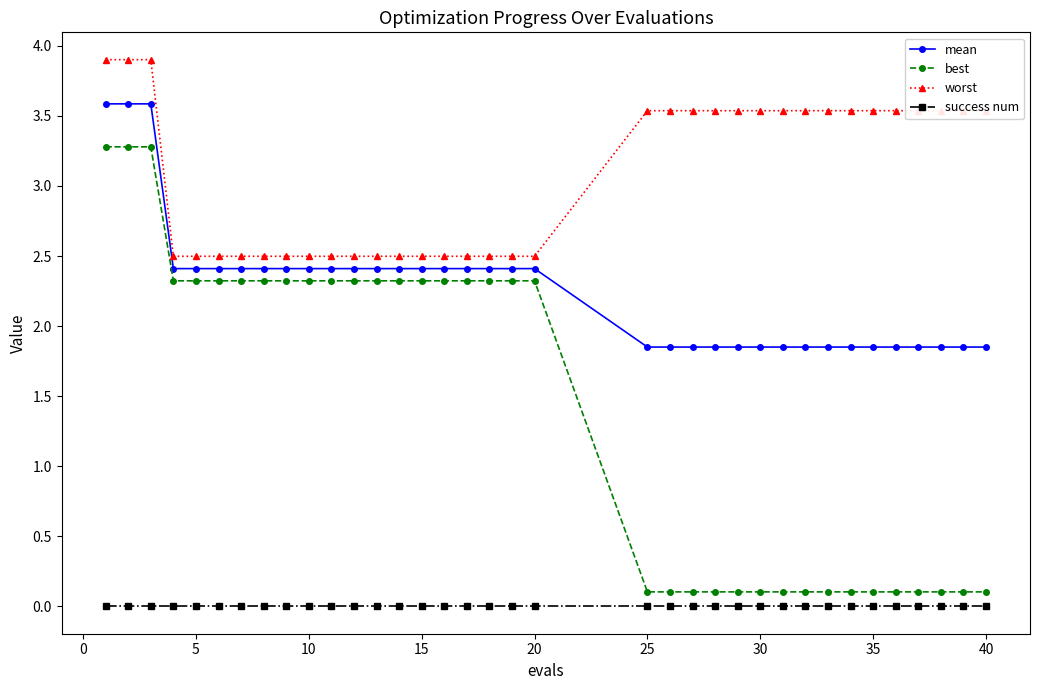

What is the maximum value shown in the chart?

3.9